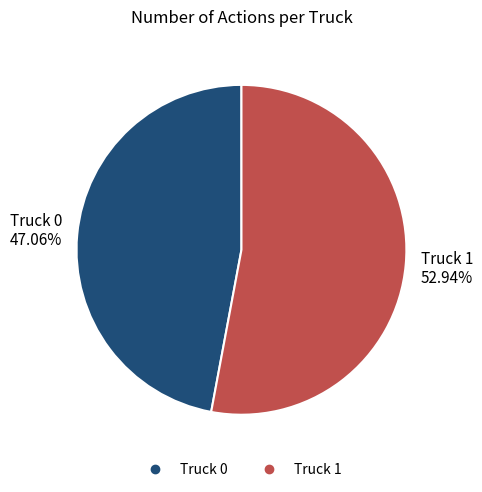

How many segments does this pie chart have?

2